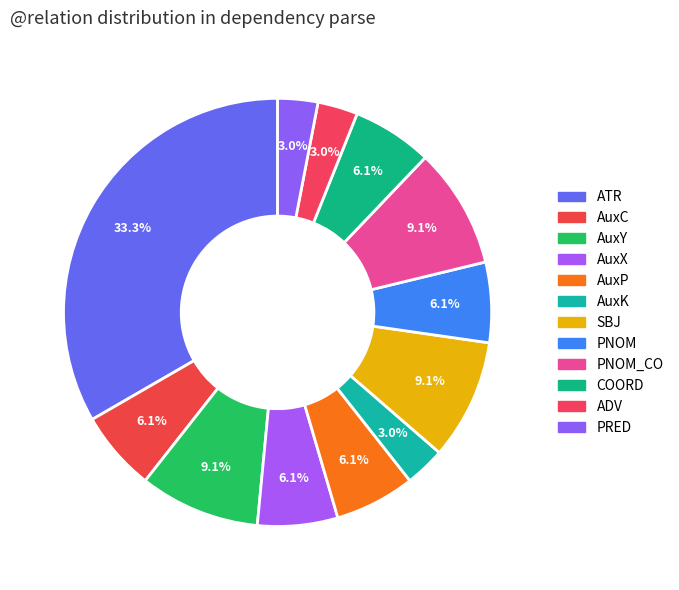

Count the number of slices in the pie.

12